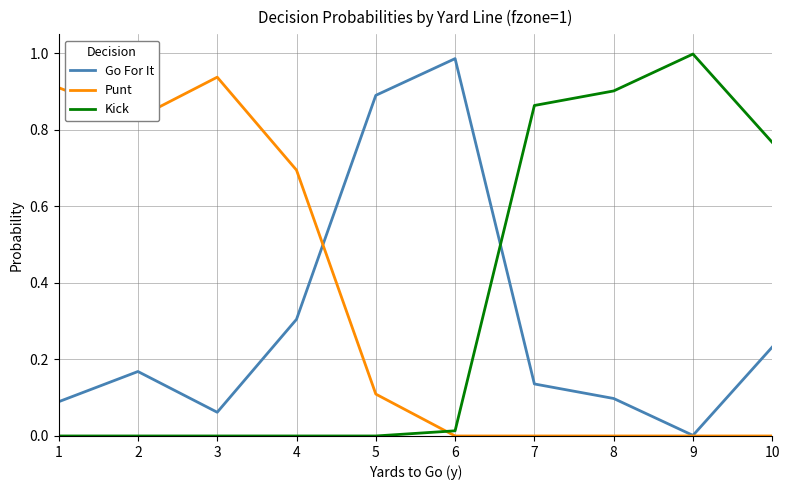

Which category has the highest value in the Go For It series?

6